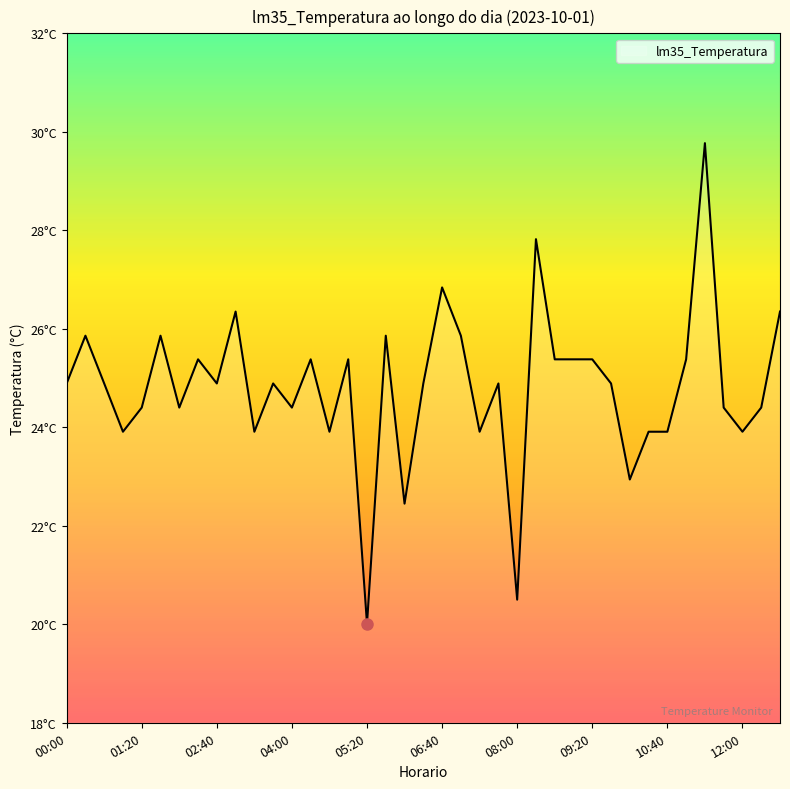

Is this an area chart (filled region under the line)?

Yes